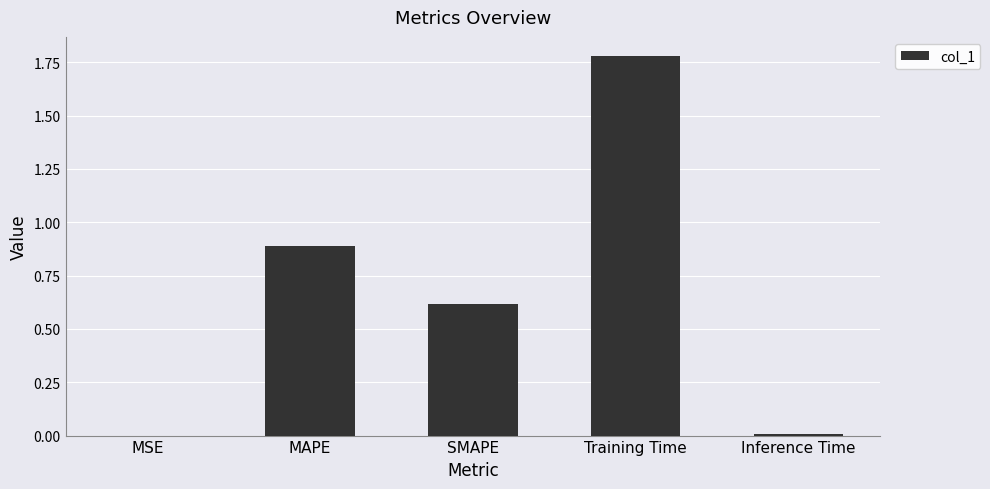

What is the average value?

0.7